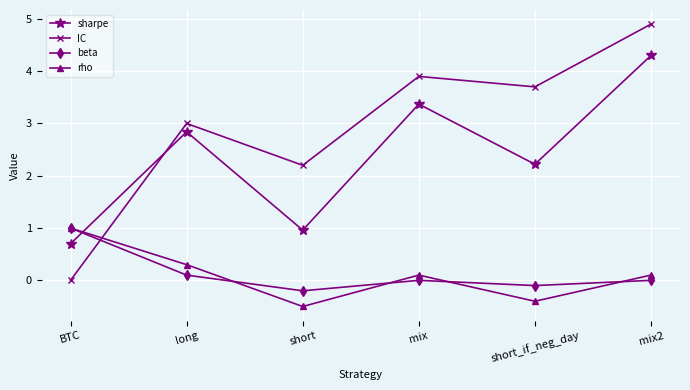

Between which two adjacent categories do IC and sharpe first intersect?

BTC and long